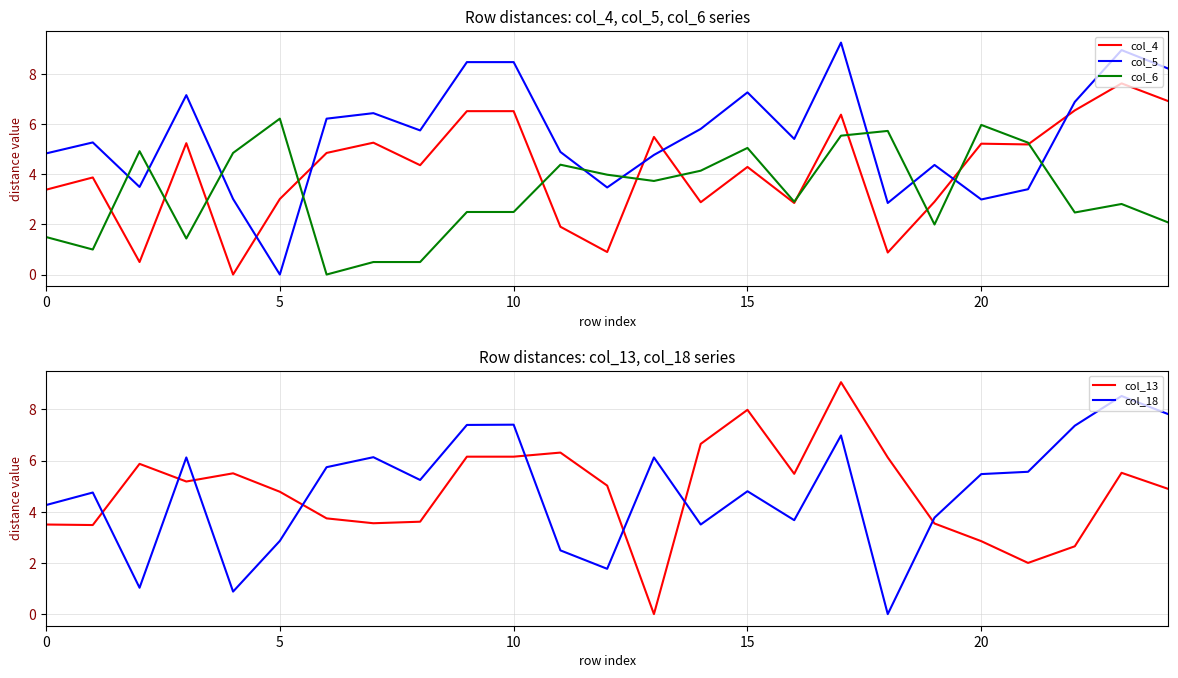

At 9, list the series in order from largest to smallest.

col_5, col_18, col_4, col_13, col_6